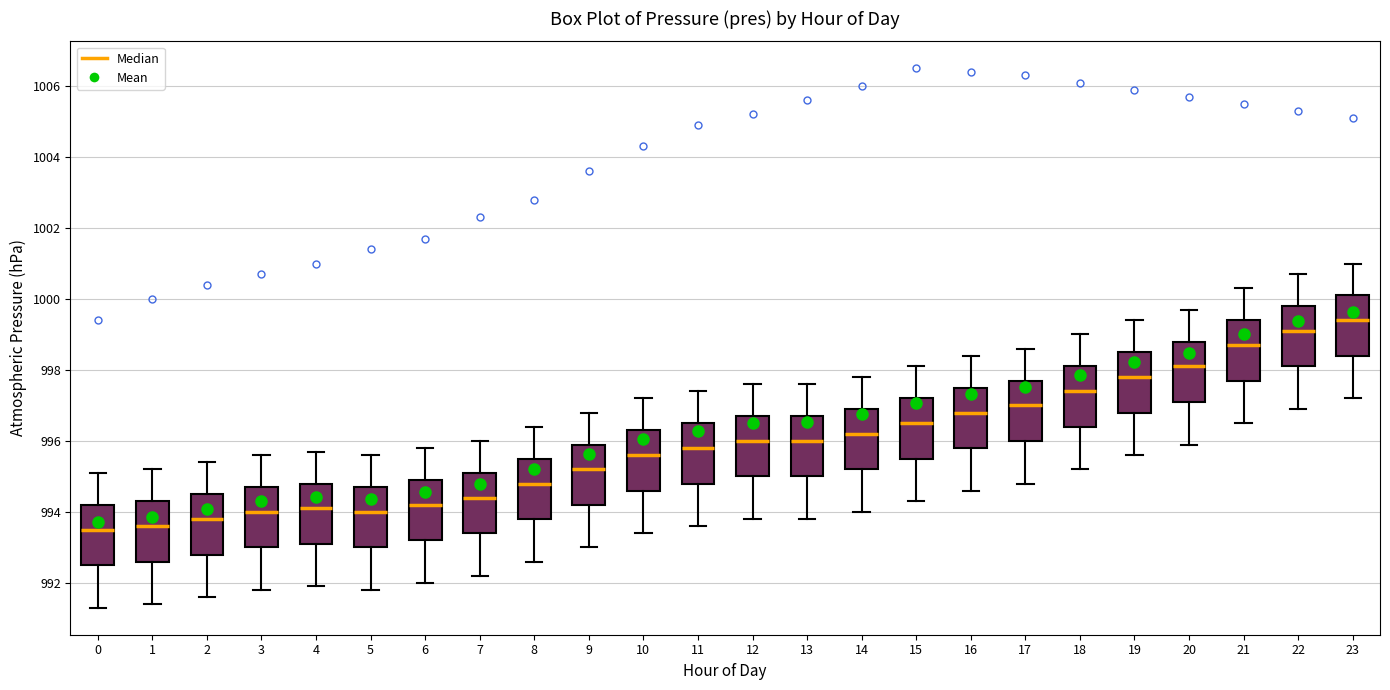

Where does the median line of the box at x = 19 sit on the y-axis? The values are not printed on the chart, so give them approximately, as read against the axis.

997.8